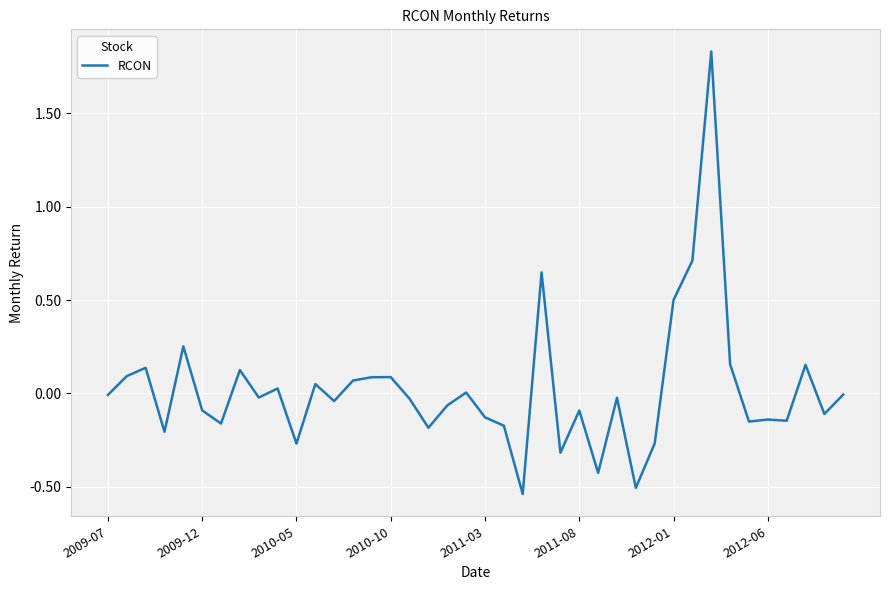

How many lines are shown in the chart?

1